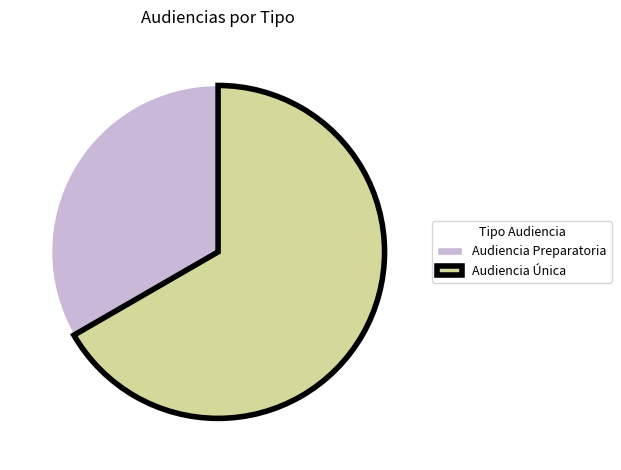

How many slices are in this pie chart?

2